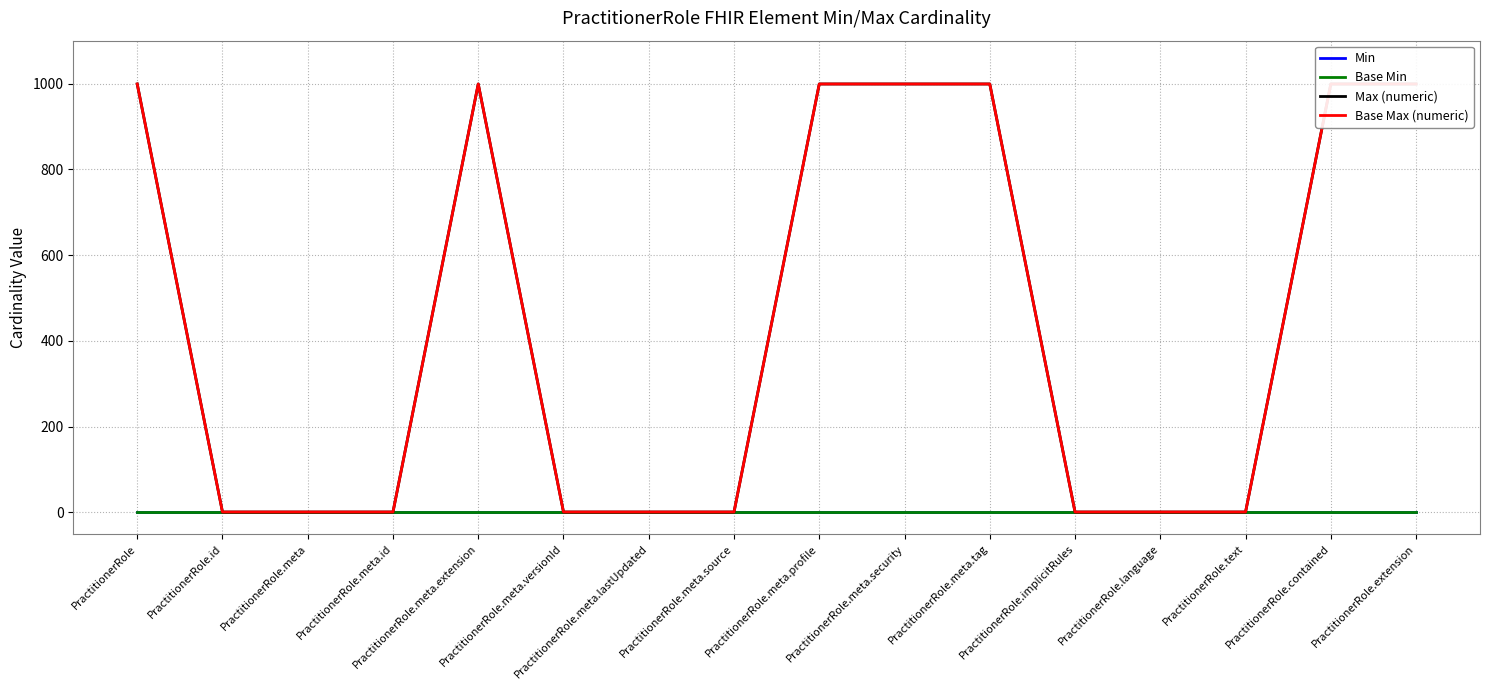

Rank the series by their maximum value, from lowest to highest.

Min, Base Min, Max (numeric), Base Max (numeric)